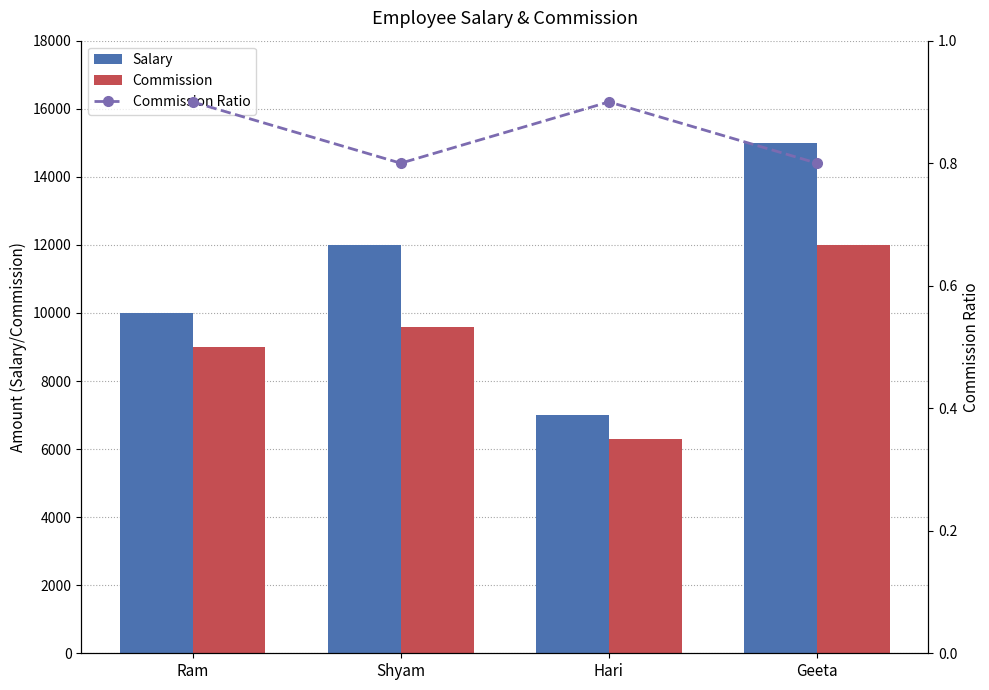

Is it true that Commission Ratio equals 0.4 at Shyam?

False